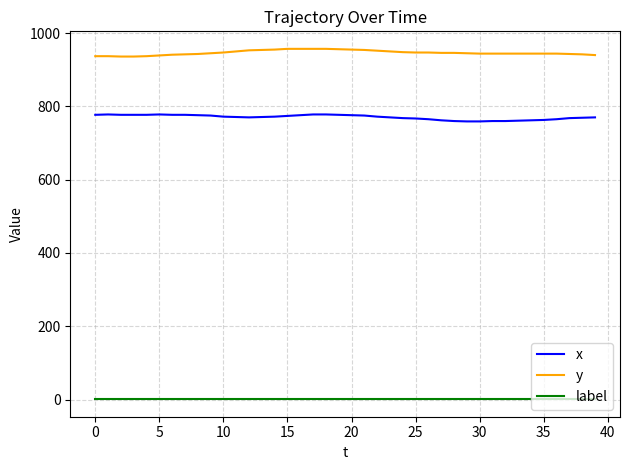

True or false: x and label intersect in this chart.

False